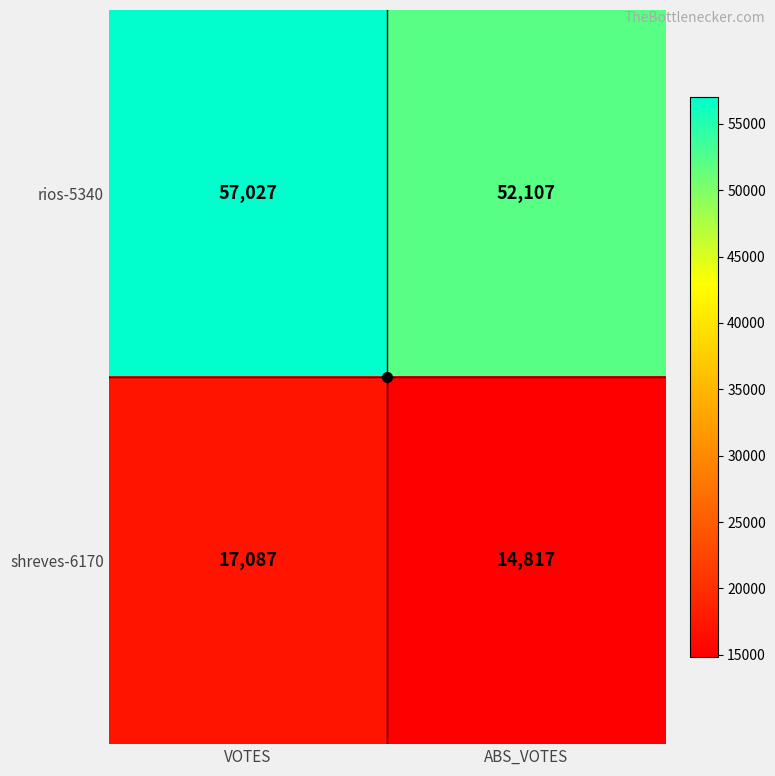

What is the difference between the maximum and minimum values in the rios-5340 series?

4920